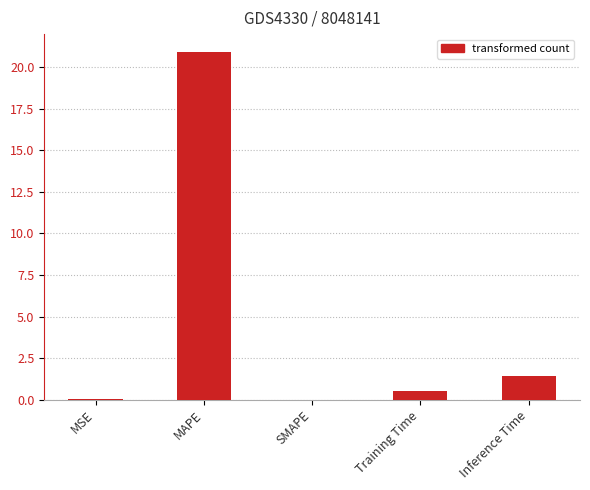

The chart shows a value of 0.5 at Training Time. True or false?

True